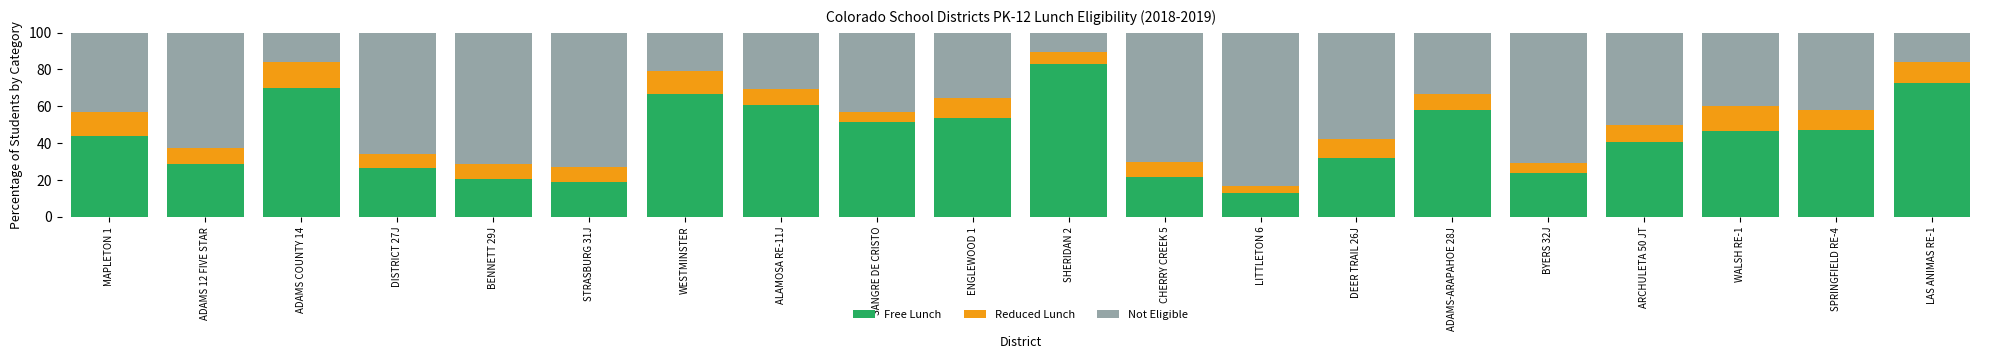

What is the total value across all series at ARCHULETA 50 JT?

100.0